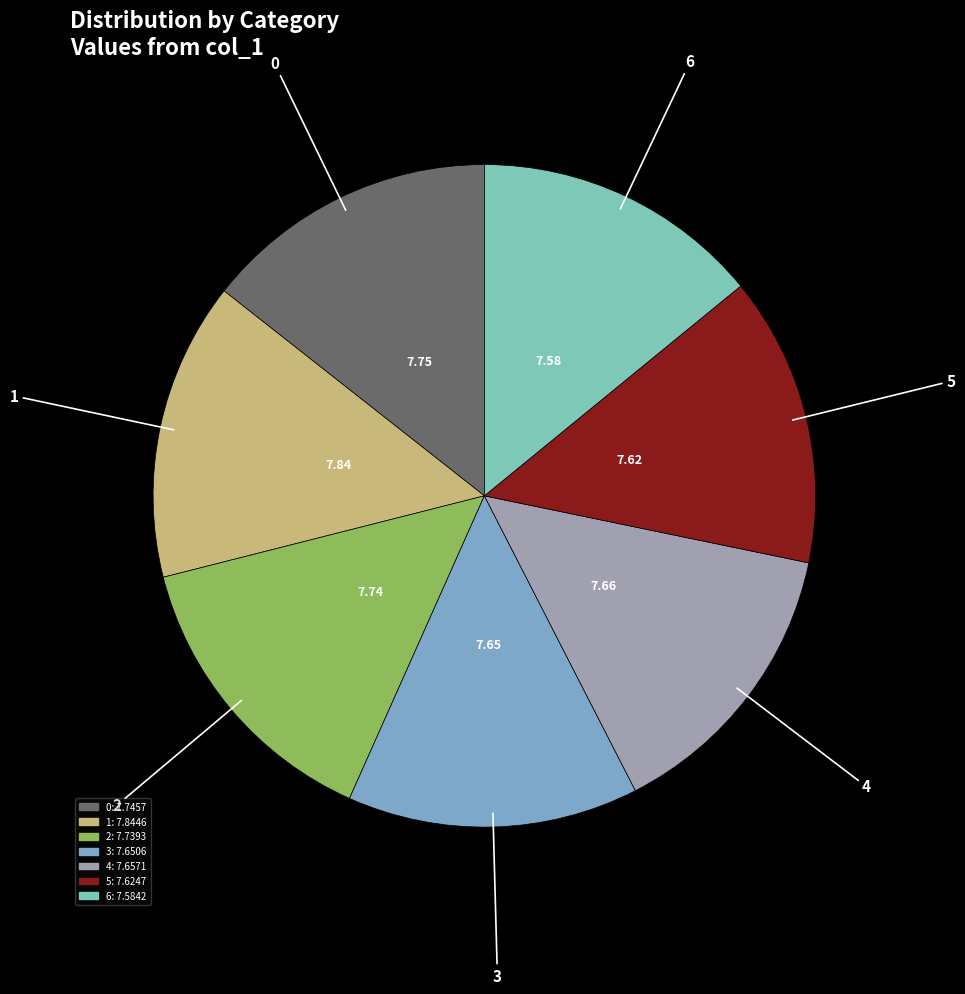

What is the ratio of the value at 5 to the value at 1?

1.0